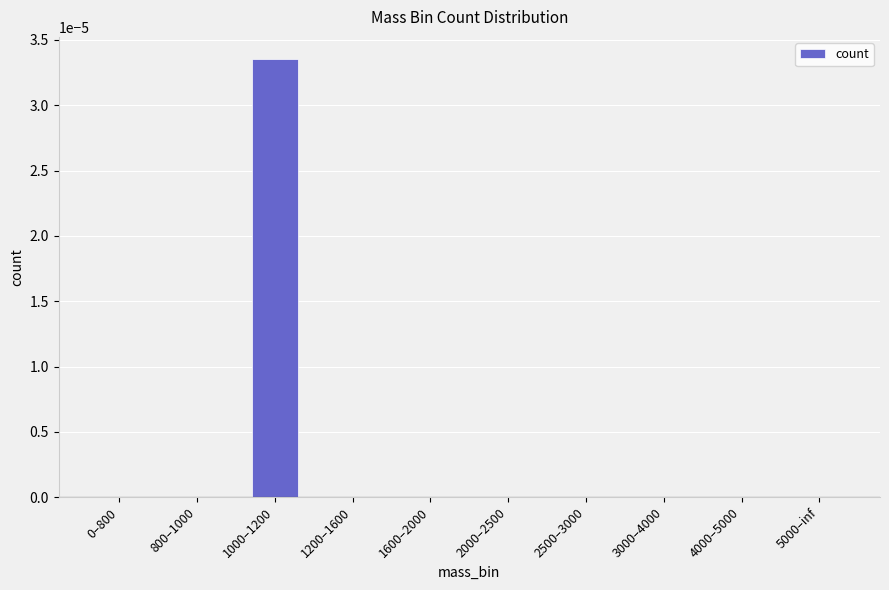

Which label corresponds to the largest value in the chart?

1000–1200